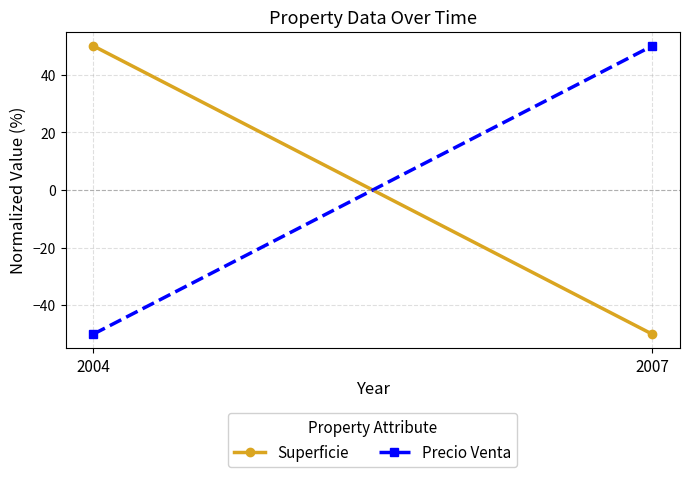

What is the spread (max minus min) of values at 2007?

100.0